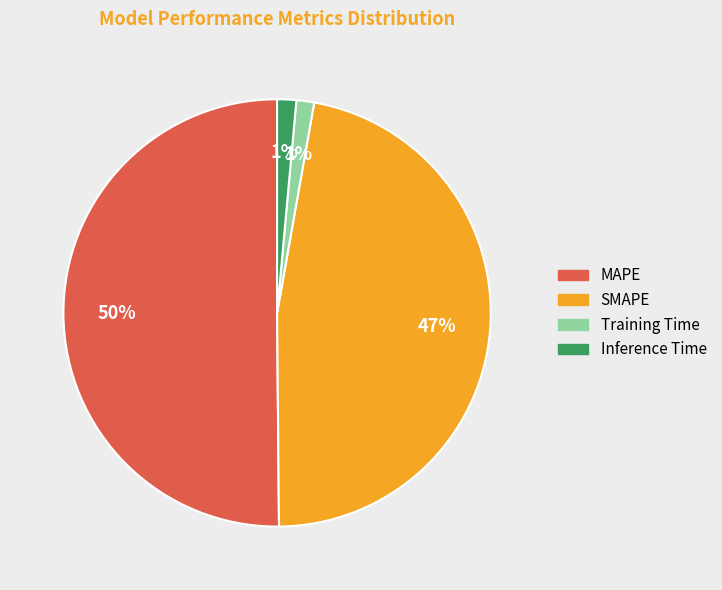

Which slice represents more than half of the pie?

MAPE